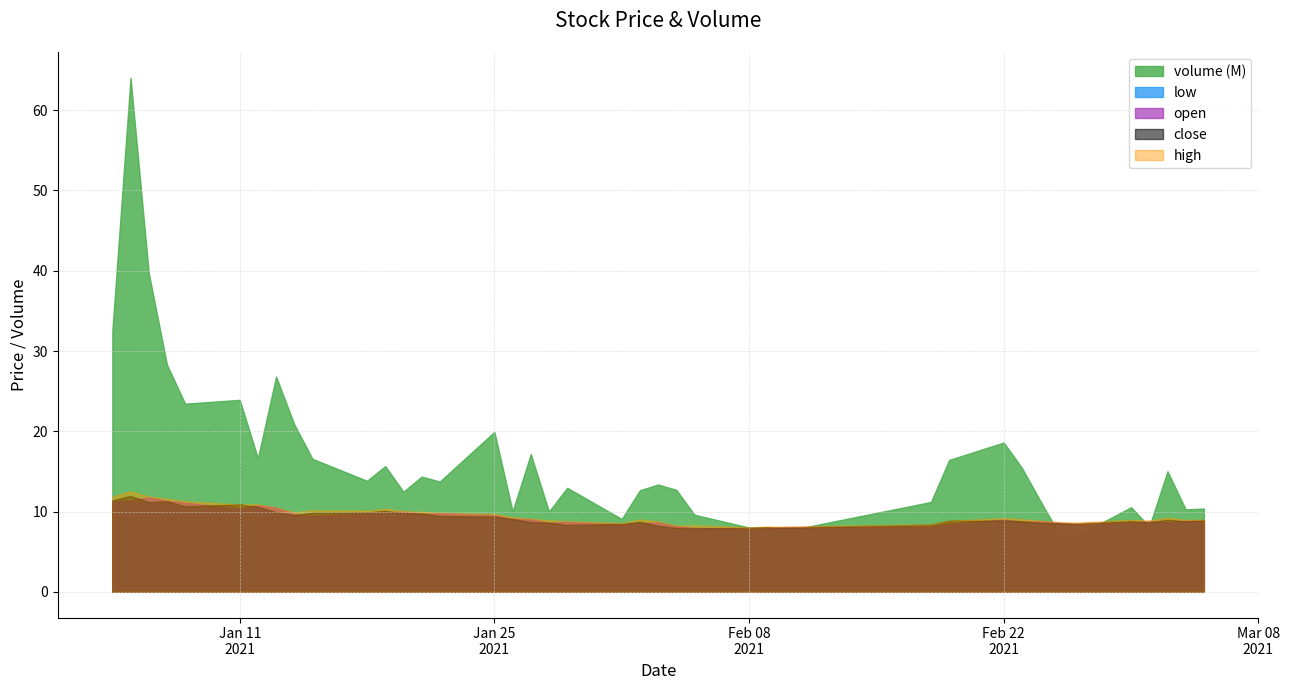

Which series has the largest total across all categories?

volume (M)